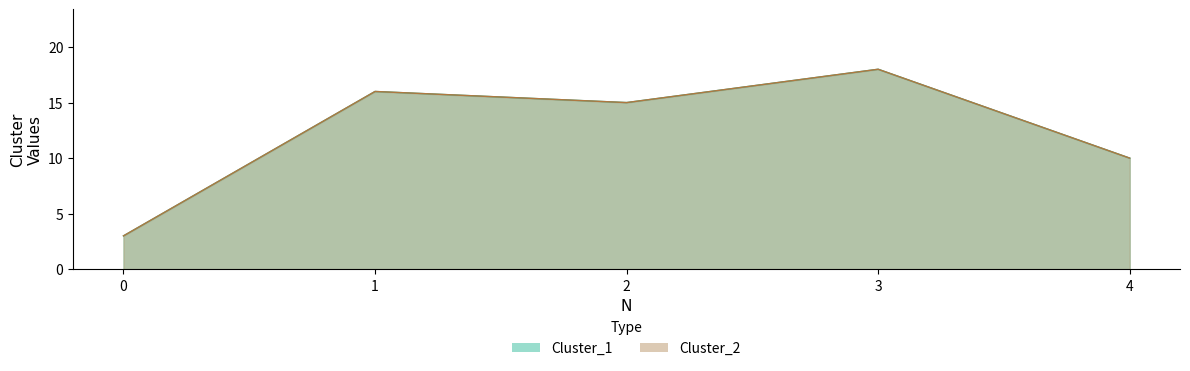

At which category is the sum across all series the highest?

3